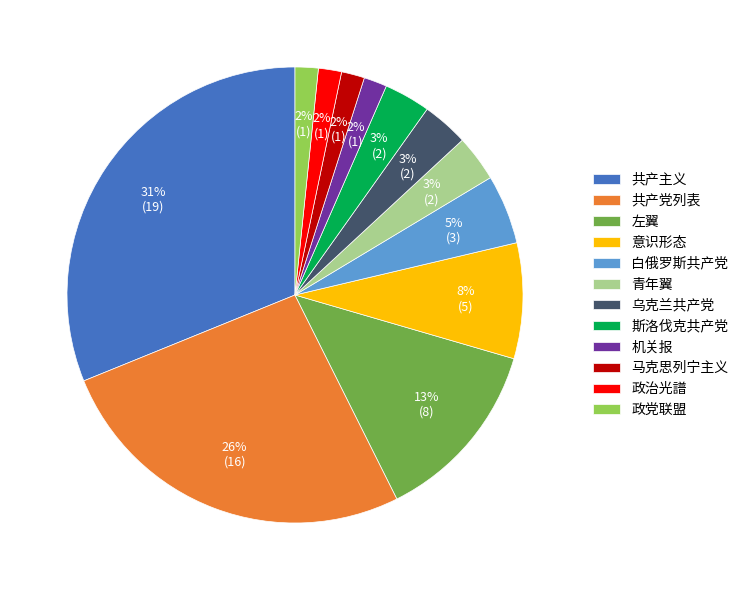

To the nearest percent, what is the difference between the 机关报 and 左翼 slice percentages?

11%